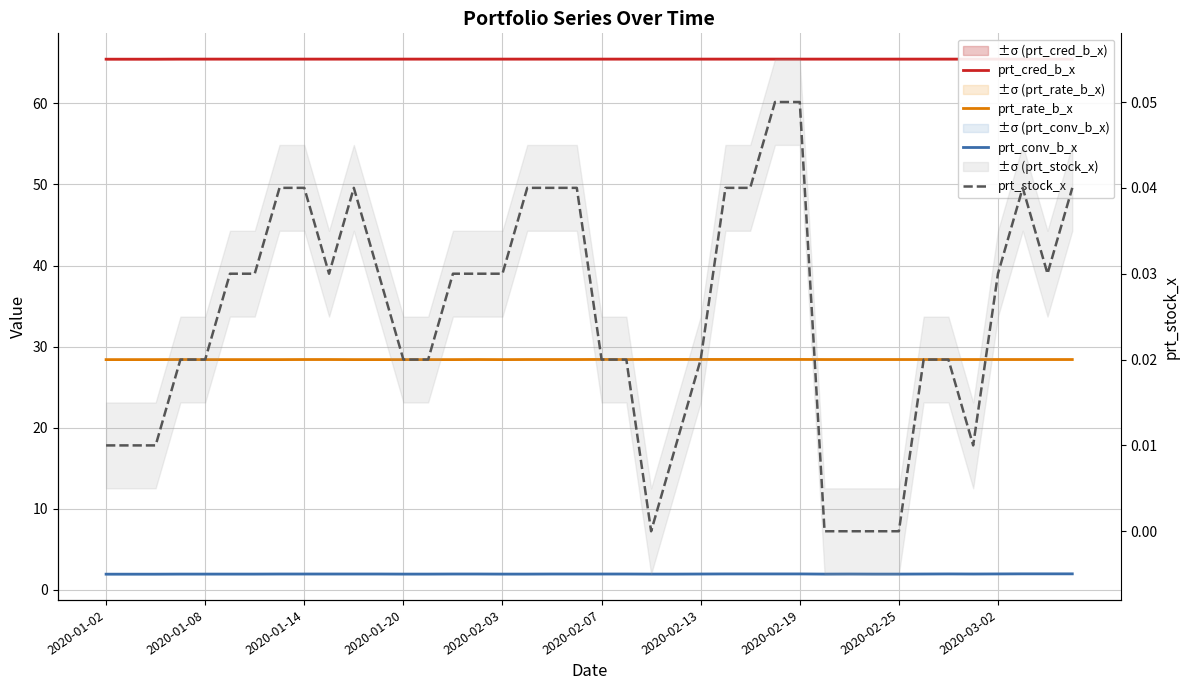

Which series has the largest total across all categories?

prt_cred_b_x